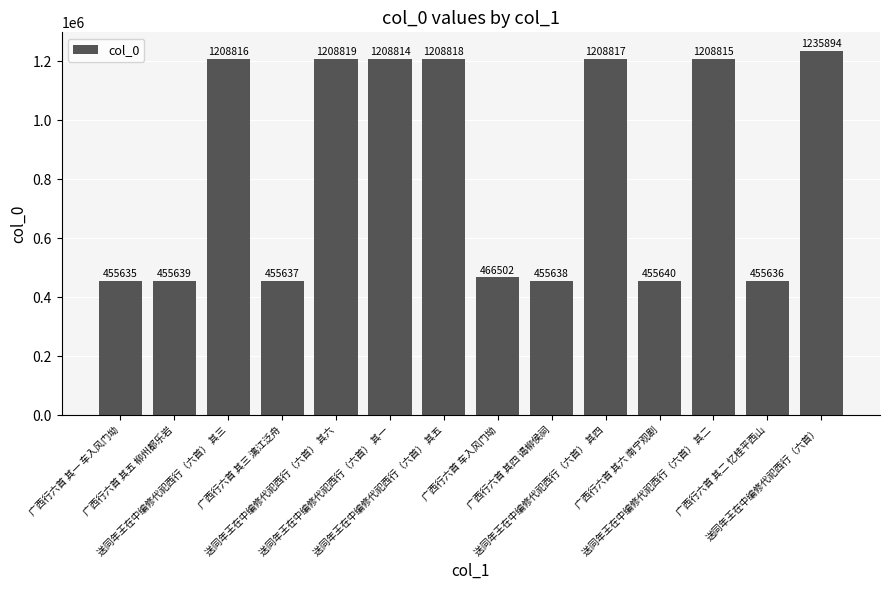

What is the label of the 5th bar from the right?

送同年王在中编修代祀西行（六首） 其四